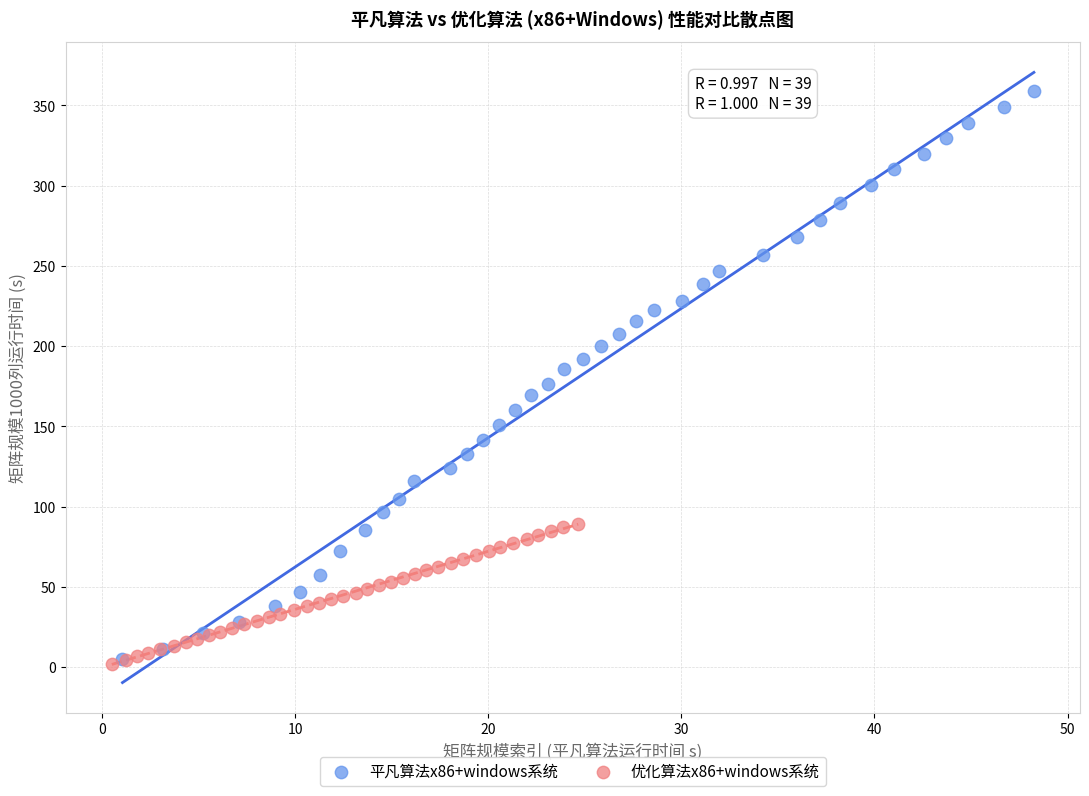

Which series reaches the maximum Y coordinate?

平凡算法x86+windows系统